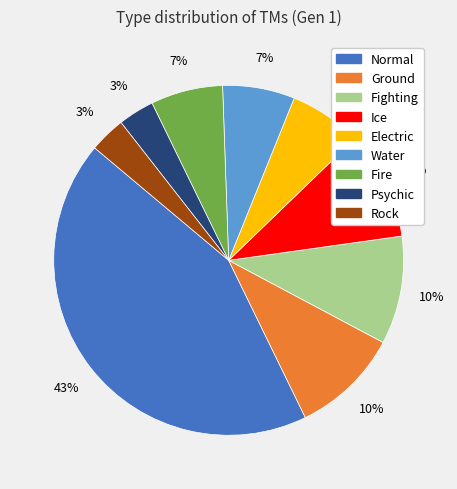

Do Fire and Electric together represent more than half of the pie?

No